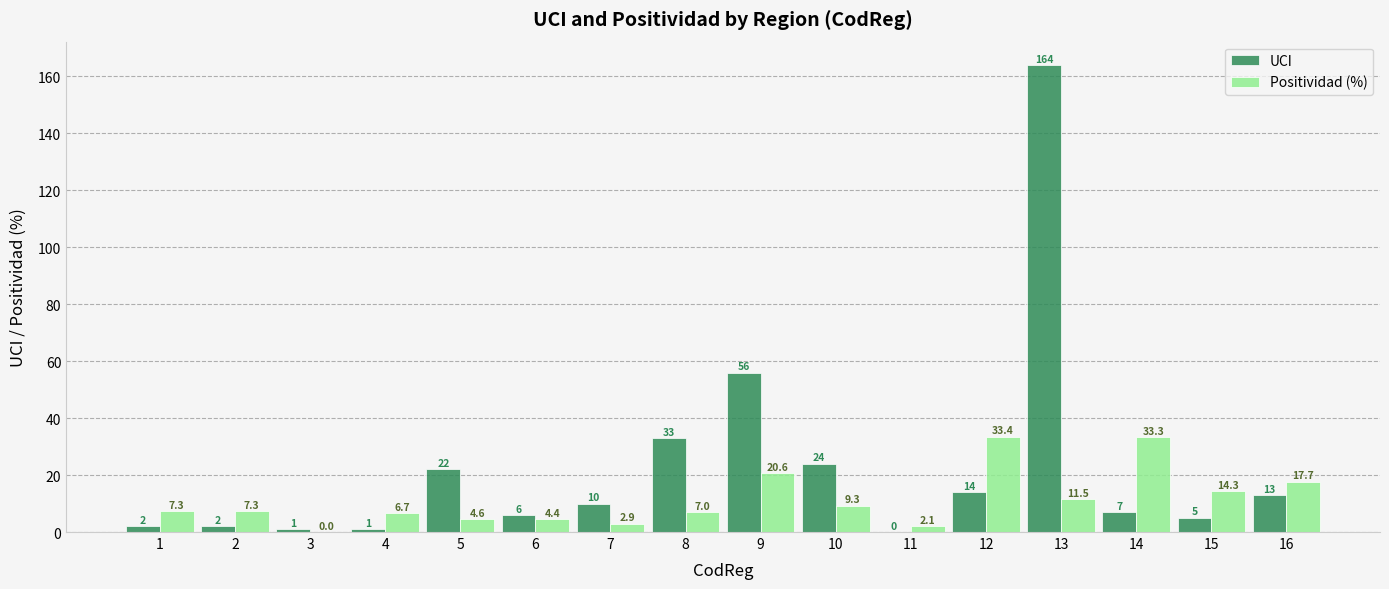

At which label is Positividad (%) closest to 16?

15